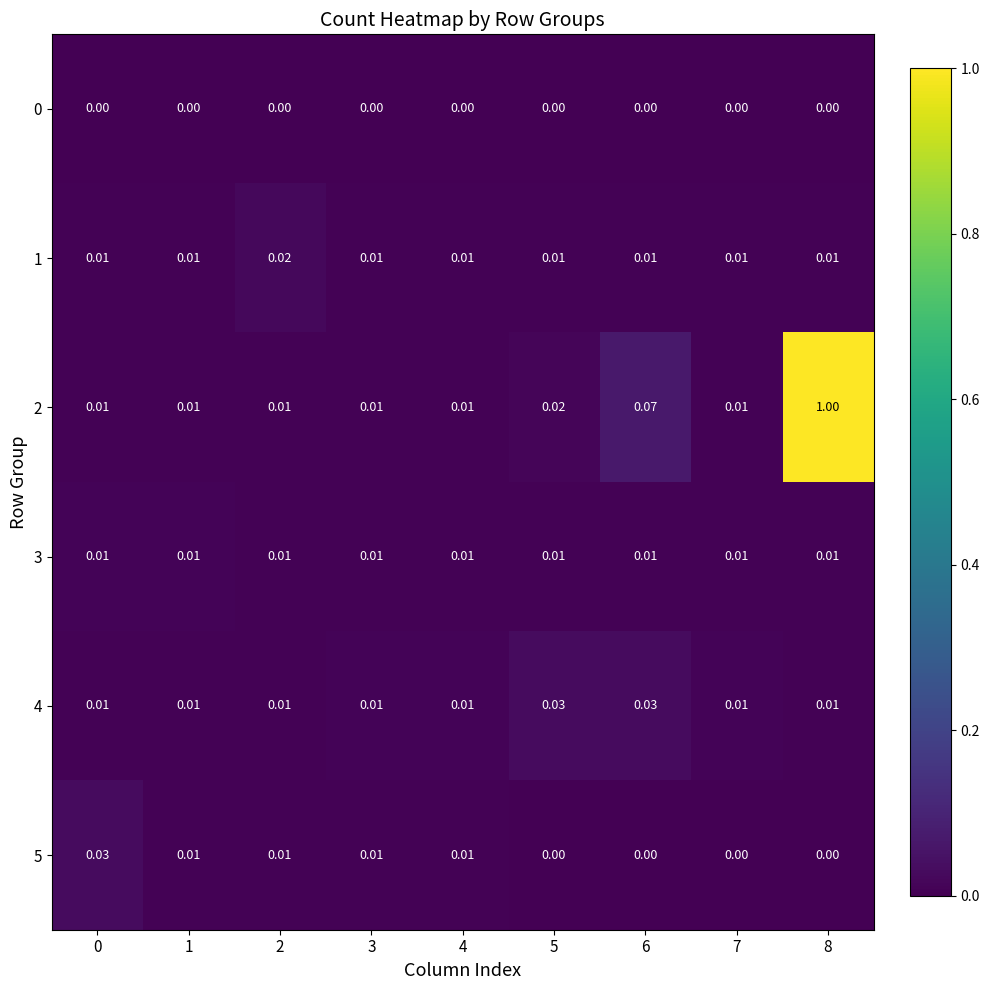

Is the value of 0 at 0 greater than the value of 1 at 4?

No